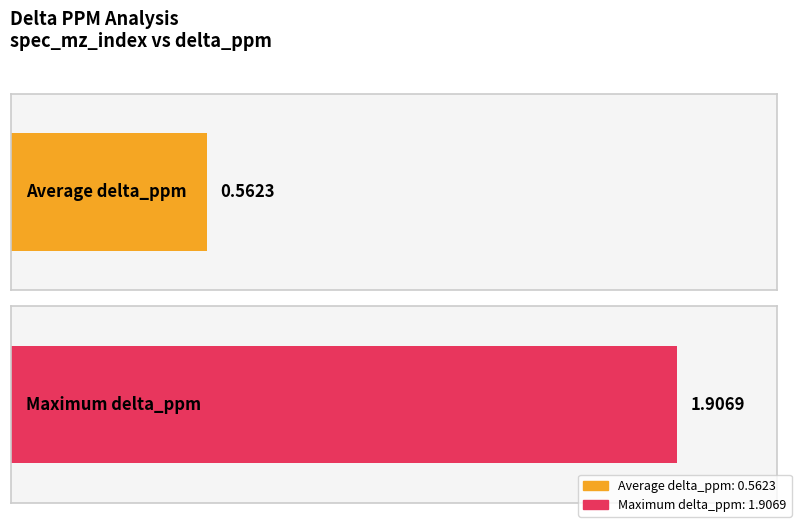

Does the chart contain stacked bars?

No